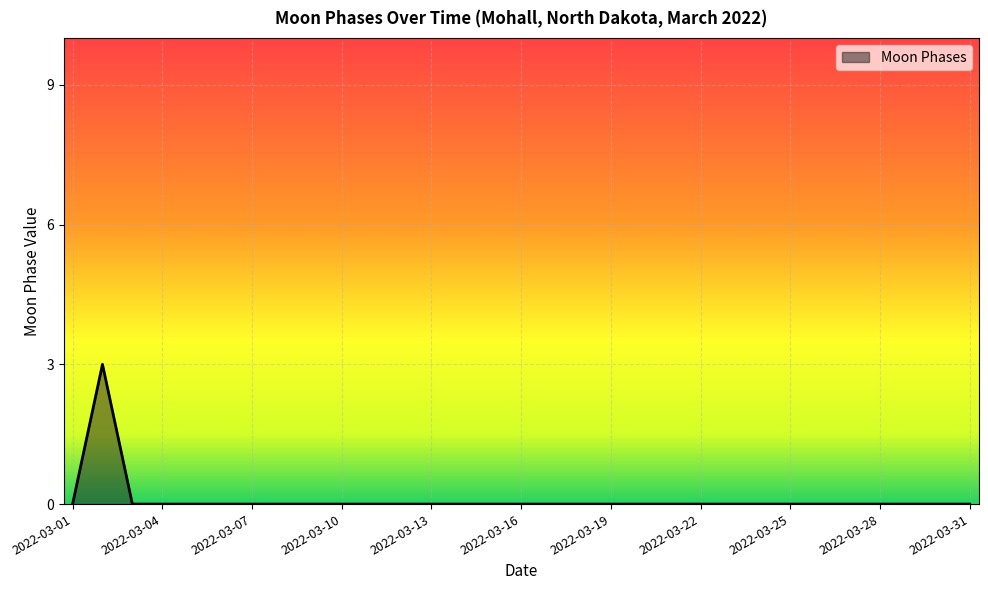

What is the difference between the maximum and minimum values?

3